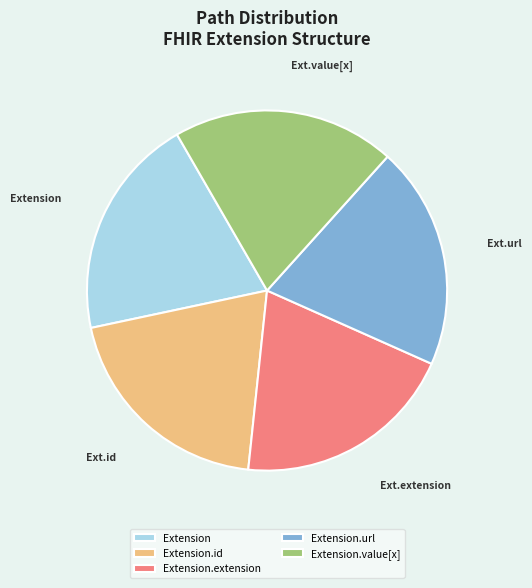

Combined, do Extension.extension and Extension.url account for over 50%?

No